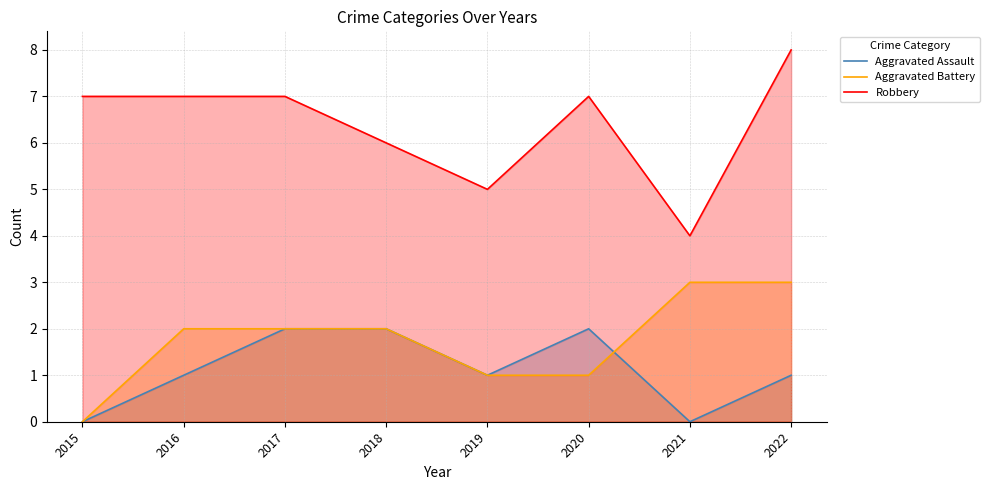

What is the difference between the second highest and second lowest values in the Robbery series?

2